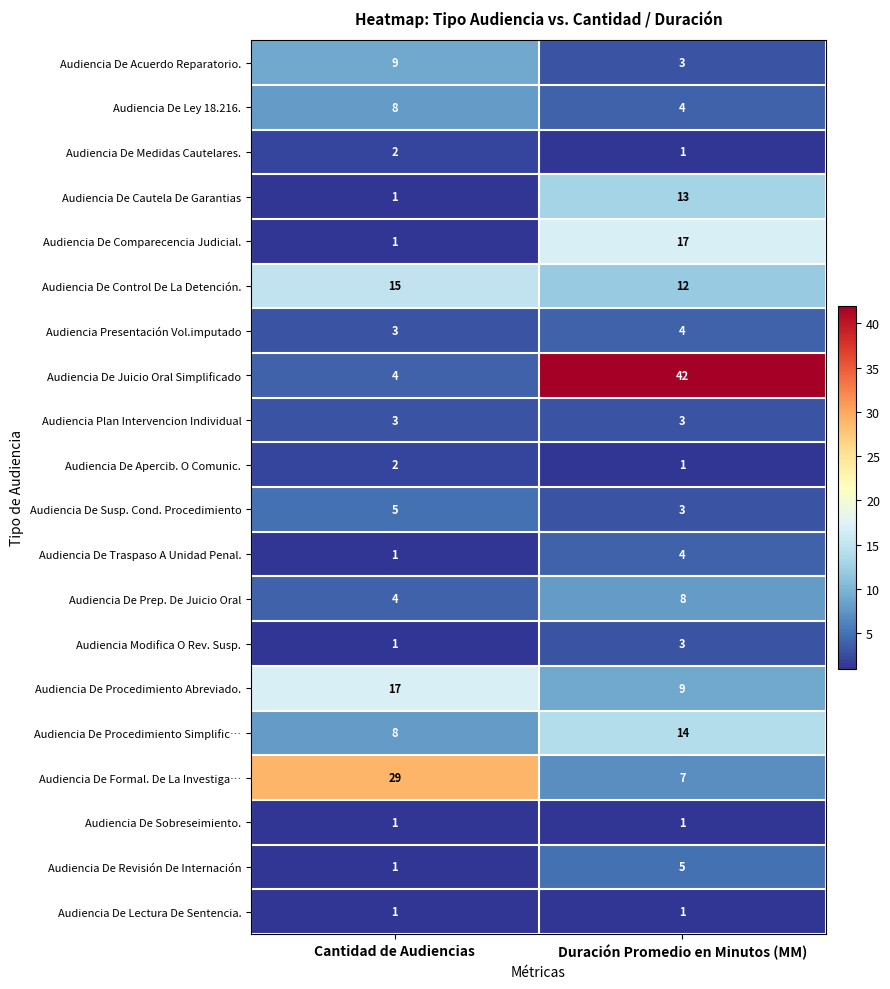

What is the total value across all series at Duración Promedio en Minutos (MM)?

155